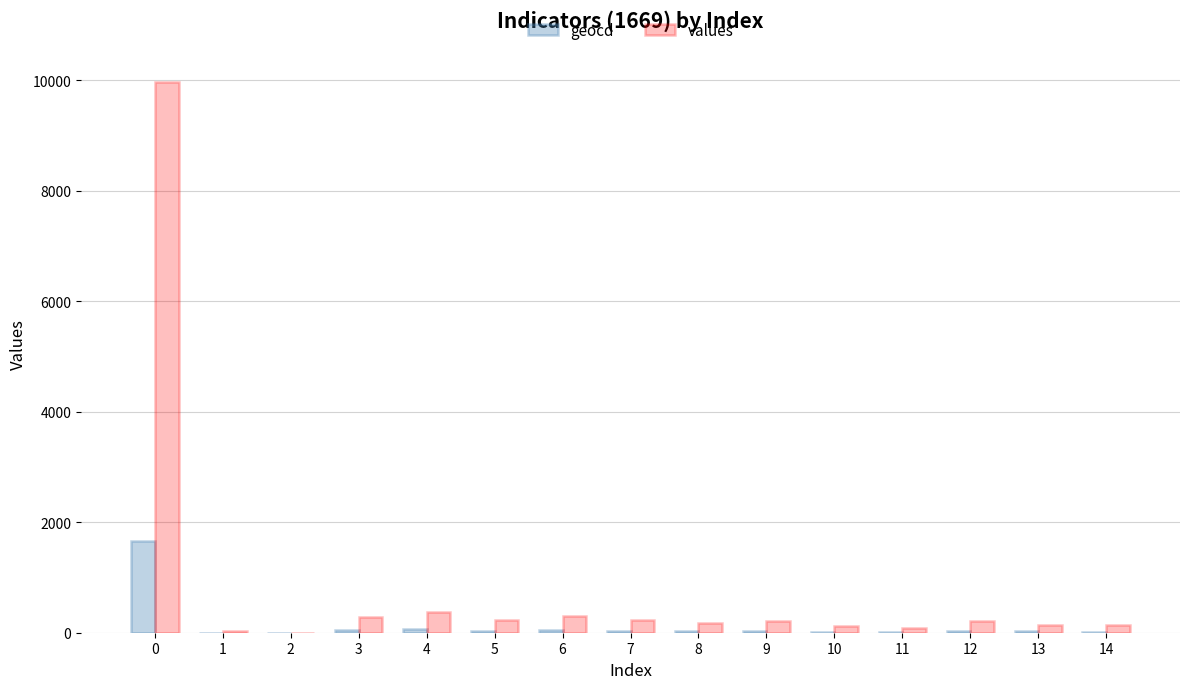

What is the highest value of the geocd series?

1665